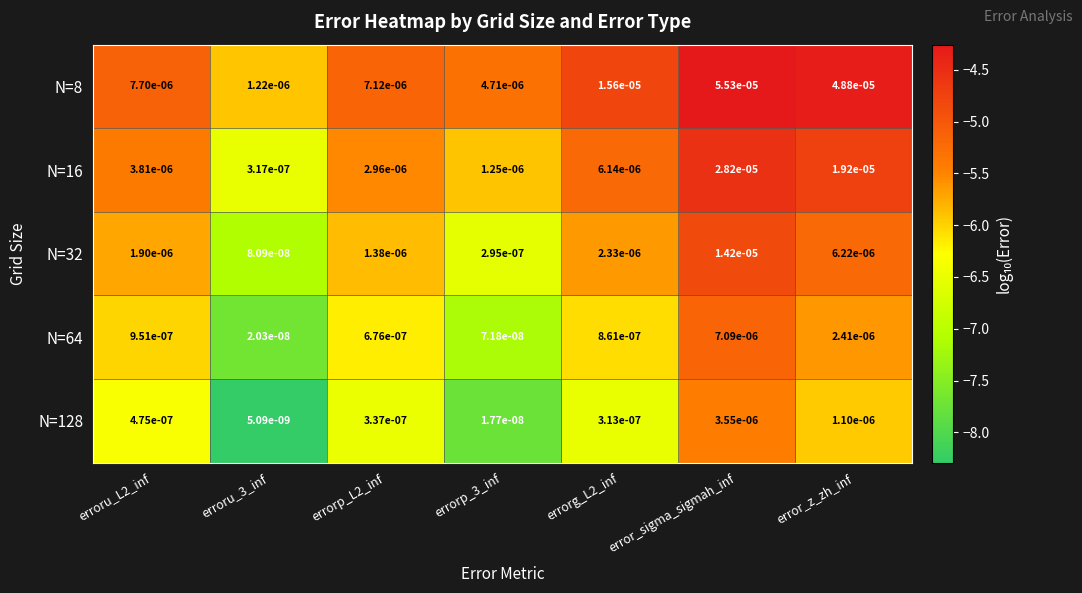

At which category is the sum across all series the highest?

error_sigma_sigmah_inf